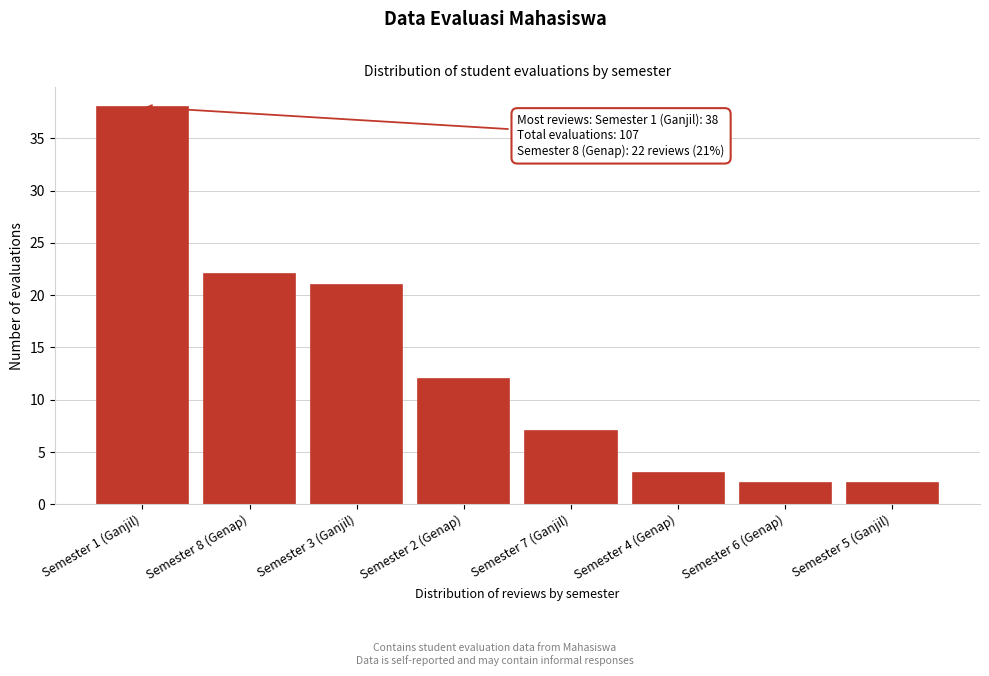

Reading left to right, extract all data points from this chart.

Semester 1 (Ganjil)=38	Semester 8 (Genap)=22	Semester 3 (Ganjil)=21	Semester 2 (Genap)=12	Semester 7 (Ganjil)=7	Semester 4 (Genap)=3	Semester 6 (Genap)=2	Semester 5 (Ganjil)=2